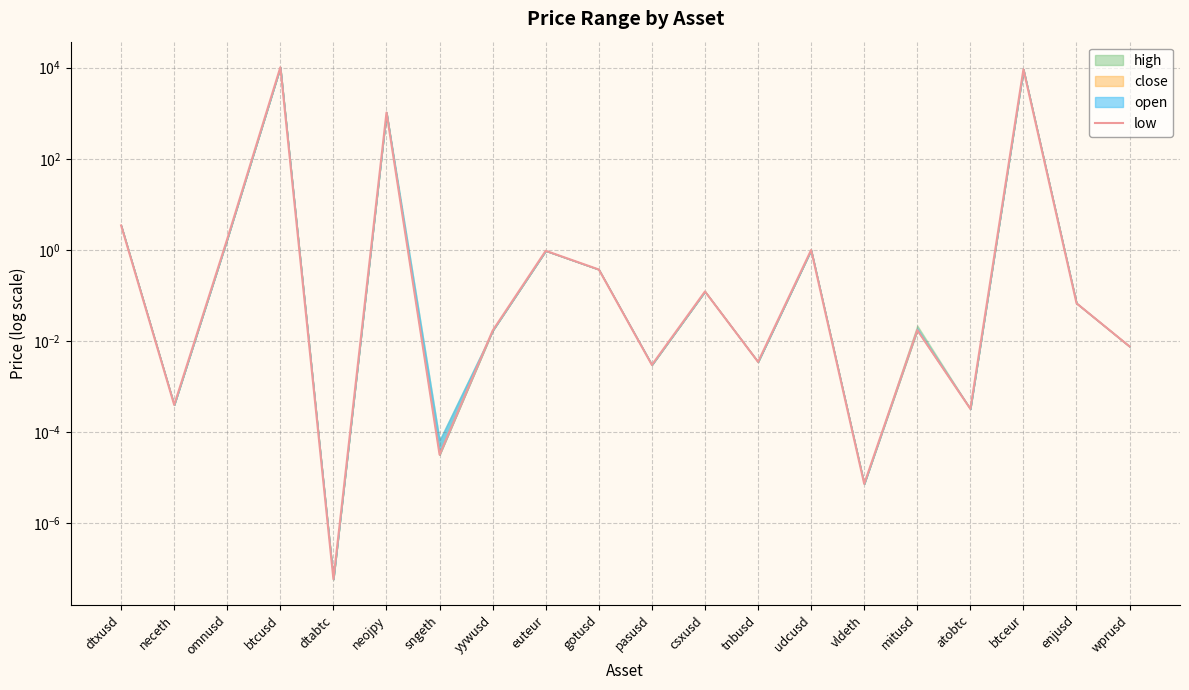

Rank the categories by value from highest to lowest.

btcusd, btceur, neojpy, dtxusd, omnusd, udcusd, euteur, gotusd, csxusd, enjusd, mitusd, yywusd, wprusd, tnbusd, pasusd, neceth, atobtc, sngeth, vldeth, dtabtc